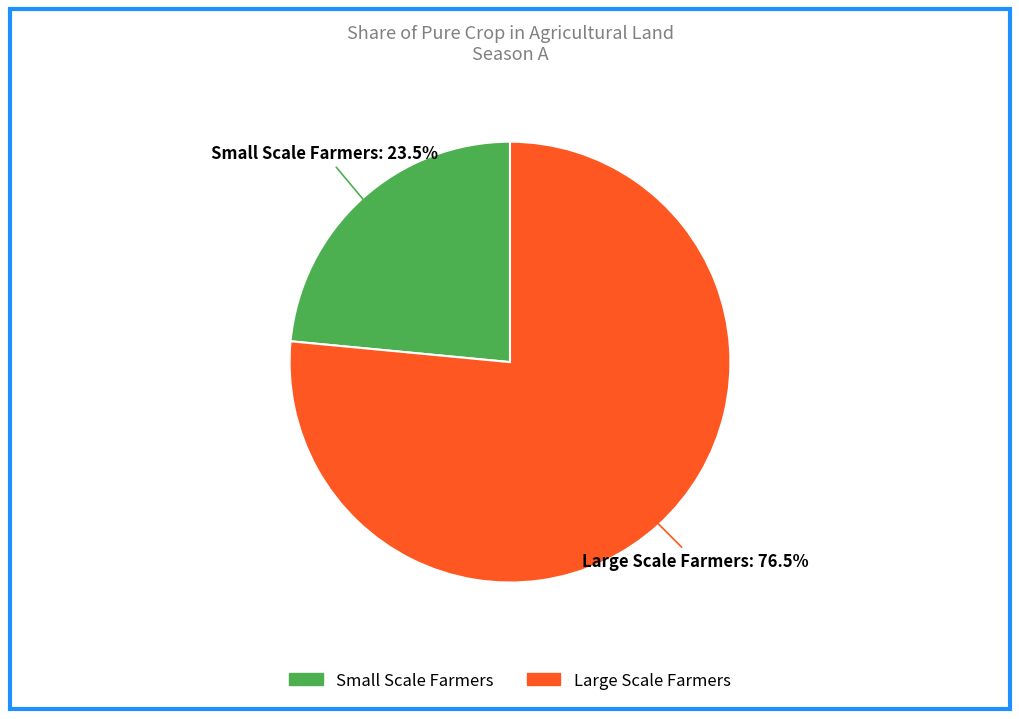

Approximately how many times larger is the value at Large Scale Farmers compared to Small Scale Farmers?

3.3